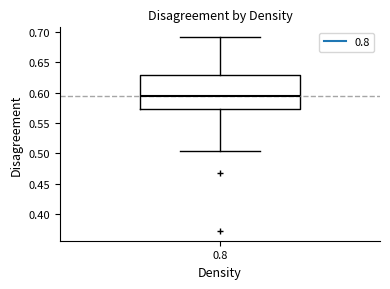

Transcribe this box plot: give where the median line is, the range the box spans, and where the two whiskers end, as read against the y-axis. The values are not printed on the chart, so give them approximately, as read against the axis.

median 0.595, box 0.570 to 0.630, whiskers 0.505 to 0.690